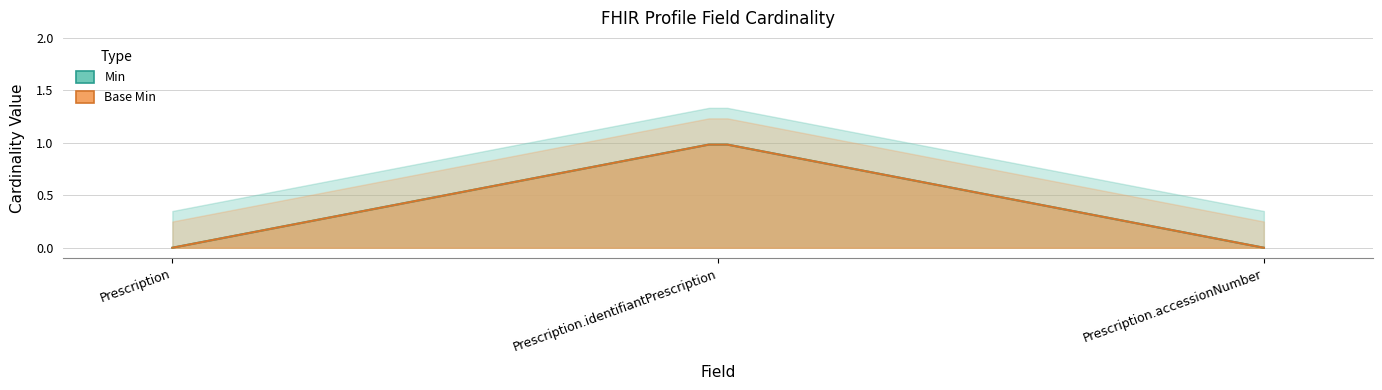

Reading right to left, list all the values displayed in this chart.

Min: 0	1	0
Base Min: 0	1	0